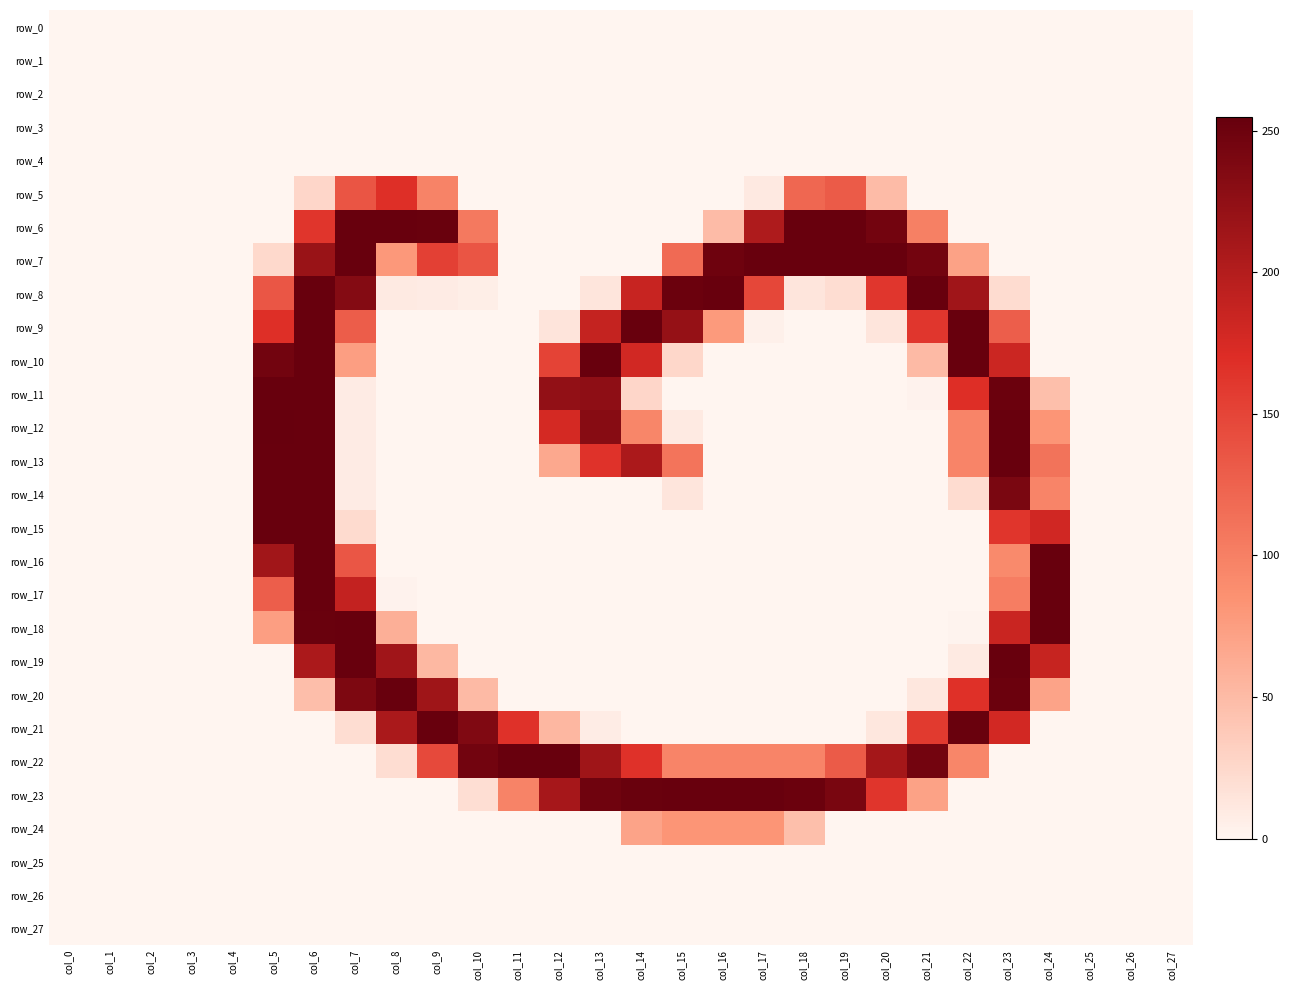

At which label does row_6 reach its minimum?

col_0